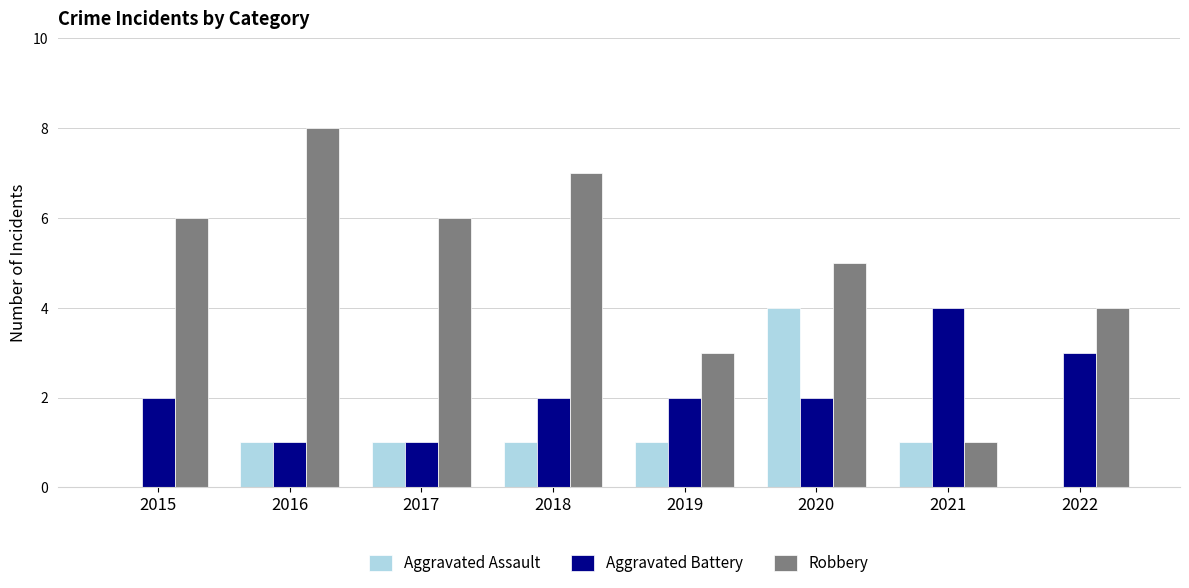

What is the maximum value shown in the chart?

8